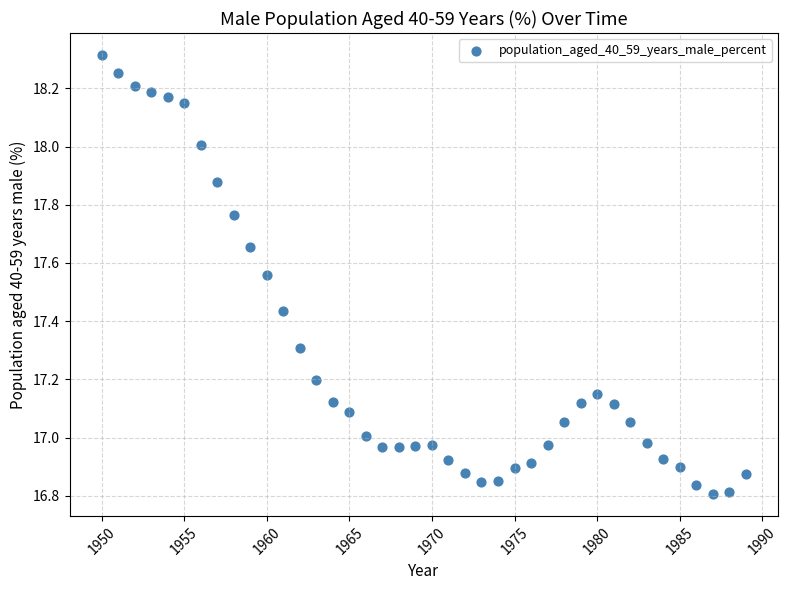

What is the range of X values (max minus min)?

39.0